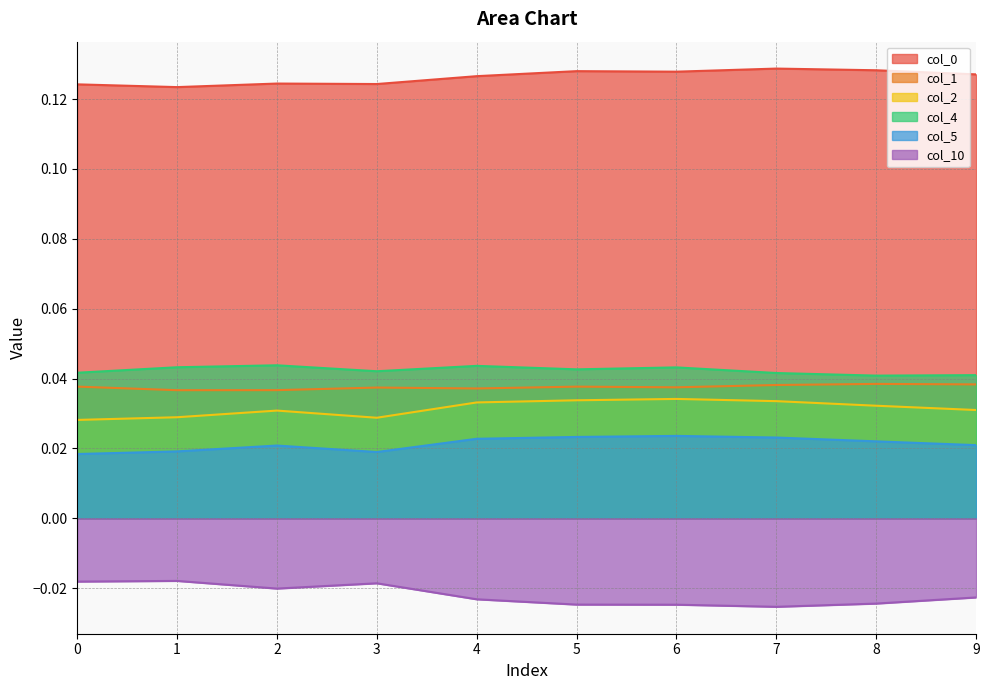

True or false: 5 has more than 1 points higher than both neighbors.

True